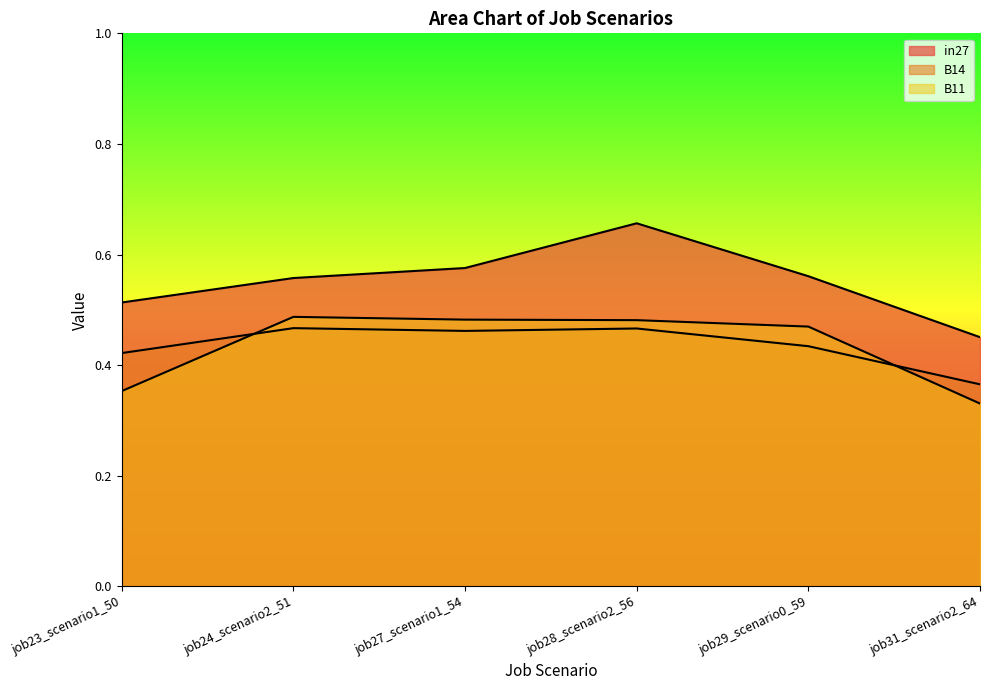

How many series are shown in this chart?

3